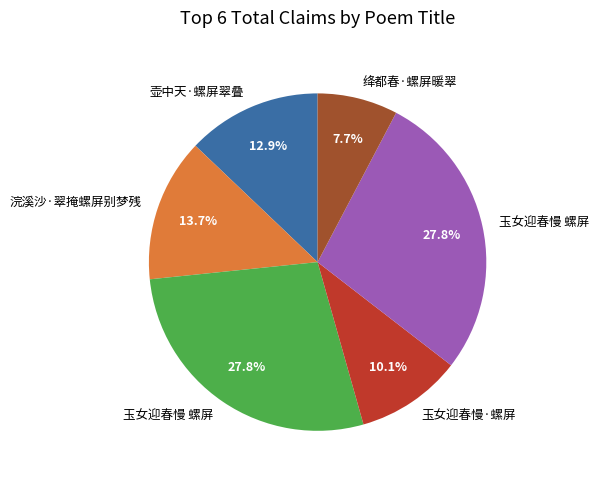

Is there a majority slice in this chart?

No